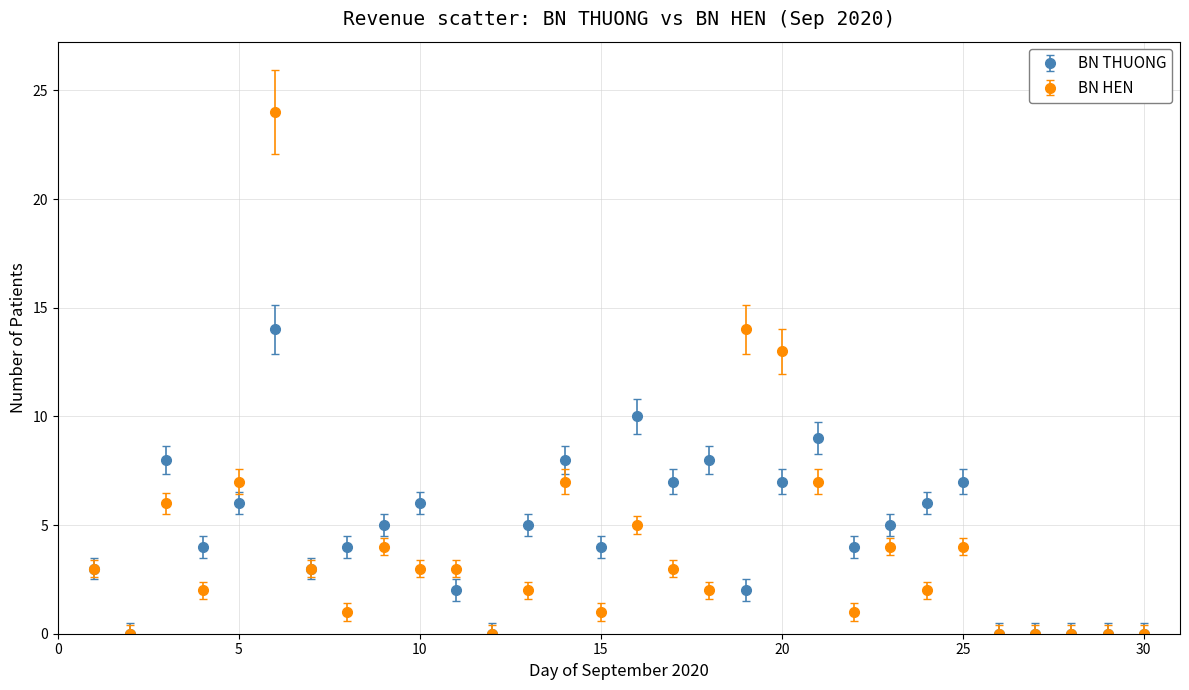

Which series has the widest spread of values?

BN HEN